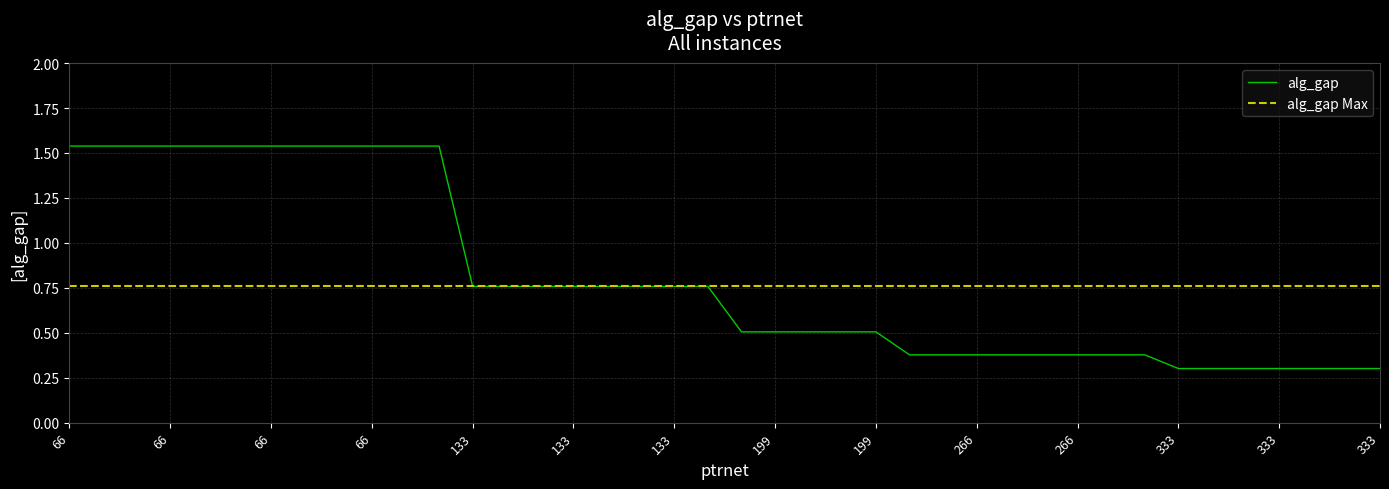

List the series in order of their peak value, highest first.

alg_gap, alg_gap_max